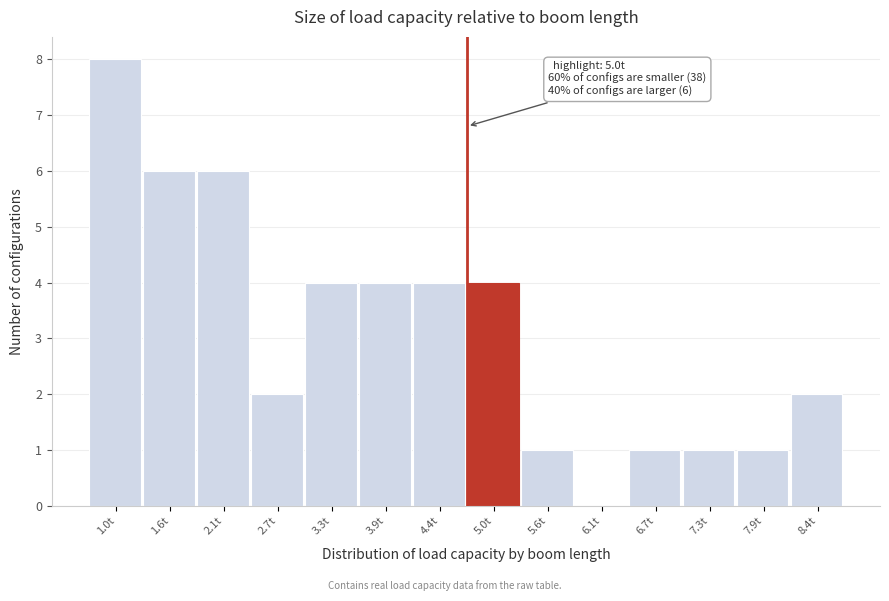

Reading left to right, list all the values displayed in this chart.

1.0t=8	1.6t=6	2.1t=6	2.7t=2	3.3t=4	3.9t=4	4.4t=4	5.0t=4	5.6t=1	6.1t=0	6.7t=1	7.3t=1	7.9t=1	8.4t=2